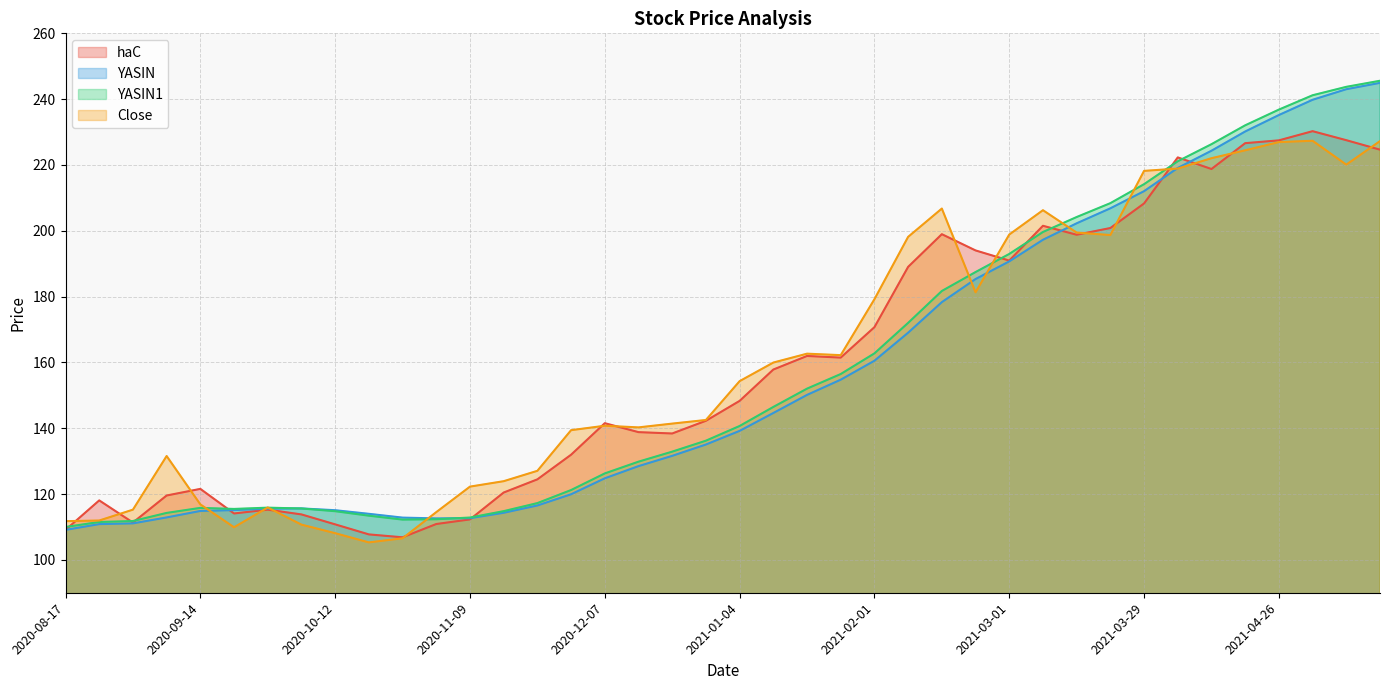

What is the label of the 13th point from the right?

2021-02-22